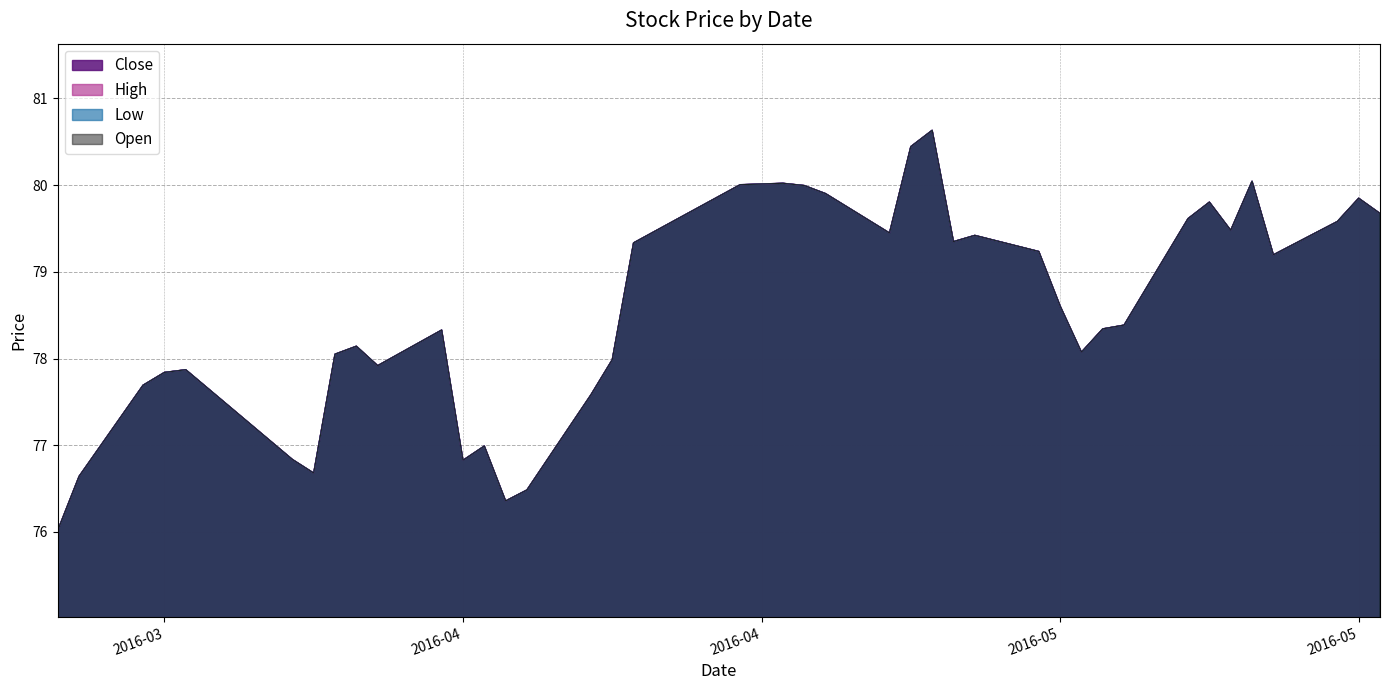

How many lines are shown in the chart?

4